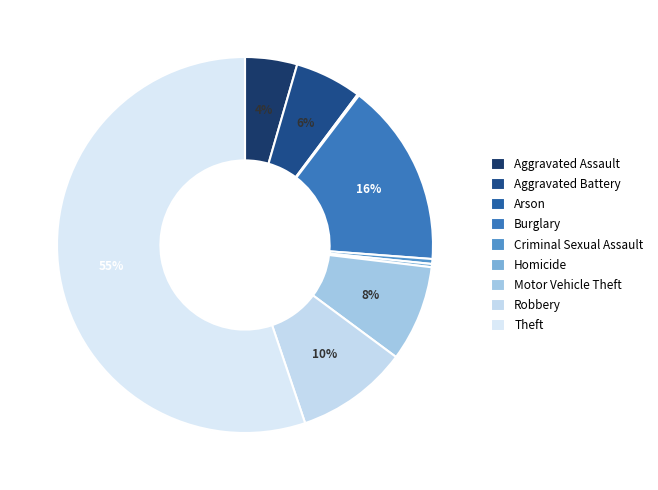

Approximately how many times larger is the value at Criminal Sexual Assault compared to Homicide?

1.5